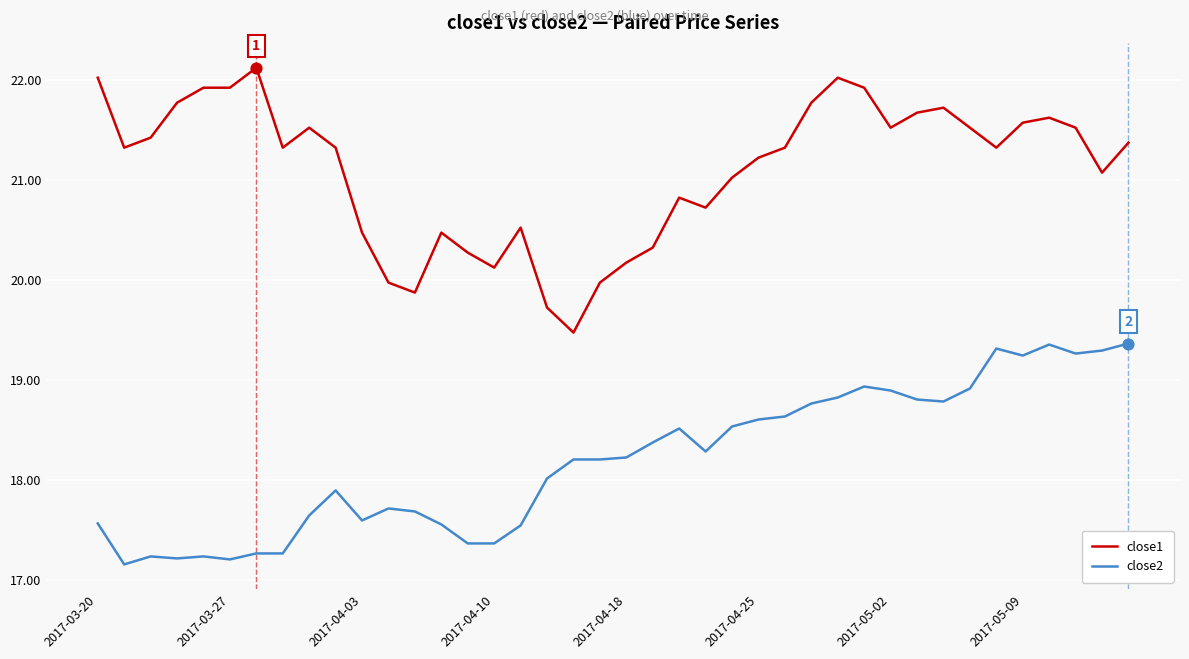

Which series has the largest total across all categories?

close1